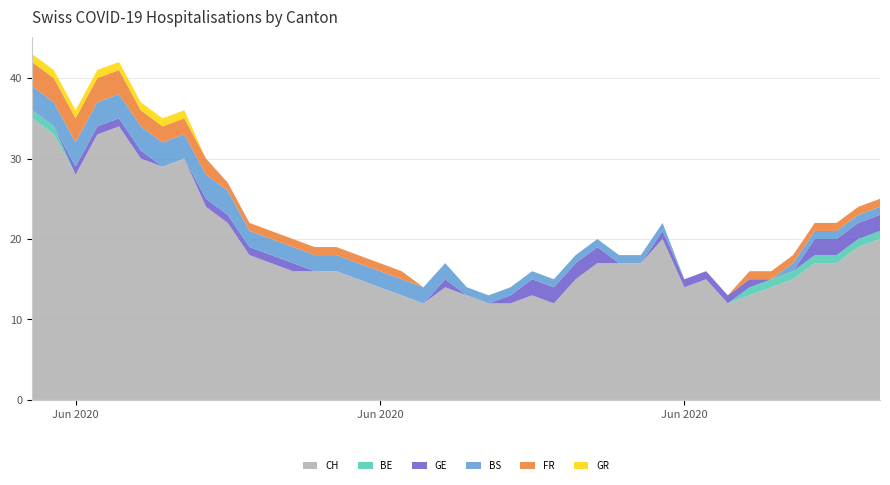

Reading right to left, list all the values displayed in this chart.

CH: 39=20	38=19	37=17	36=17	35=15	34=14	33=13	32=12	31=15	30=14	29=20	28=17	27=17	26=17	25=15	24=12	23=13	22=12	21=12	20=13	19=14	18=12	17=13	16=14	15=15	14=16	13=16	12=16	11=17	10=18	9=22	8=24	7=30	6=29	5=30	4=34	3=33	2=28	1=33	0=35
BE: 39=1	38=1	37=1	36=1	35=1	34=1	33=1	32=0	31=0	30=0	29=0	28=0	27=0	26=0	25=0	24=0	23=0	22=0	21=0	20=0	19=0	18=0	17=0	16=0	15=0	14=0	13=0	12=0	11=0	10=0	9=0	8=0	7=0	6=0	5=0	4=0	3=0	2=0	1=1	0=1
GE: 39=2	38=2	37=2	36=2	35=0	34=0	33=1	32=1	31=1	30=1	29=1	28=0	27=0	26=2	25=2	24=2	23=2	22=1	21=0	20=0	19=1	18=0	17=0	16=0	15=0	14=0	13=0	12=1	11=1	10=1	9=1	8=1	7=0	6=0	5=1	4=1	3=1	2=1	1=0	0=0
BS: 39=1	38=1	37=1	36=1	35=1	34=0	33=0	32=0	31=0	30=0	29=1	28=1	27=1	26=1	25=1	24=1	23=1	22=1	21=1	20=1	19=2	18=2	17=2	16=2	15=2	14=2	13=2	12=2	11=2	10=2	9=3	8=3	7=3	6=3	5=3	4=3	3=3	2=3	1=3	0=3
FR: 39=1	38=1	37=1	36=1	35=1	34=1	33=1	32=0	31=0	30=0	29=0	28=0	27=0	26=0	25=0	24=0	23=0	22=0	21=0	20=0	19=0	18=0	17=1	16=1	15=1	14=1	13=1	12=1	11=1	10=1	9=1	8=2	7=2	6=2	5=2	4=3	3=3	2=3	1=3	0=3
GR: 39=0	38=0	37=0	36=0	35=0	34=0	33=0	32=0	31=0	30=0	29=0	28=0	27=0	26=0	25=0	24=0	23=0	22=0	21=0	20=0	19=0	18=0	17=0	16=0	15=0	14=0	13=0	12=0	11=0	10=0	9=0	8=0	7=1	6=1	5=1	4=1	3=1	2=1	1=1	0=1